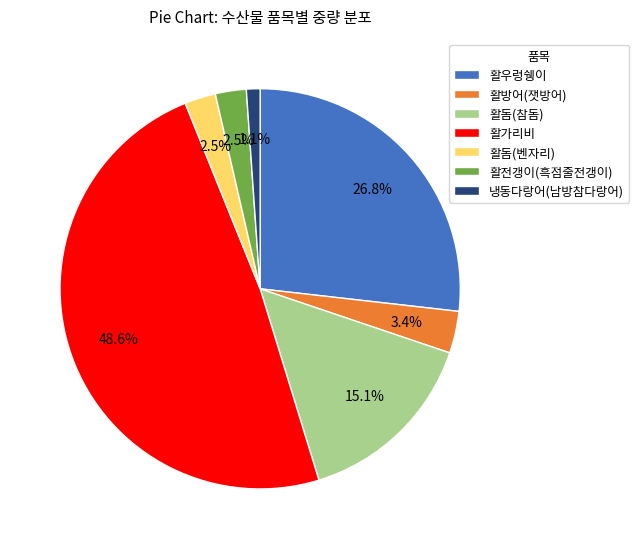

Does 활전갱이(흑점줄전갱이) represent more than half of the total?

No